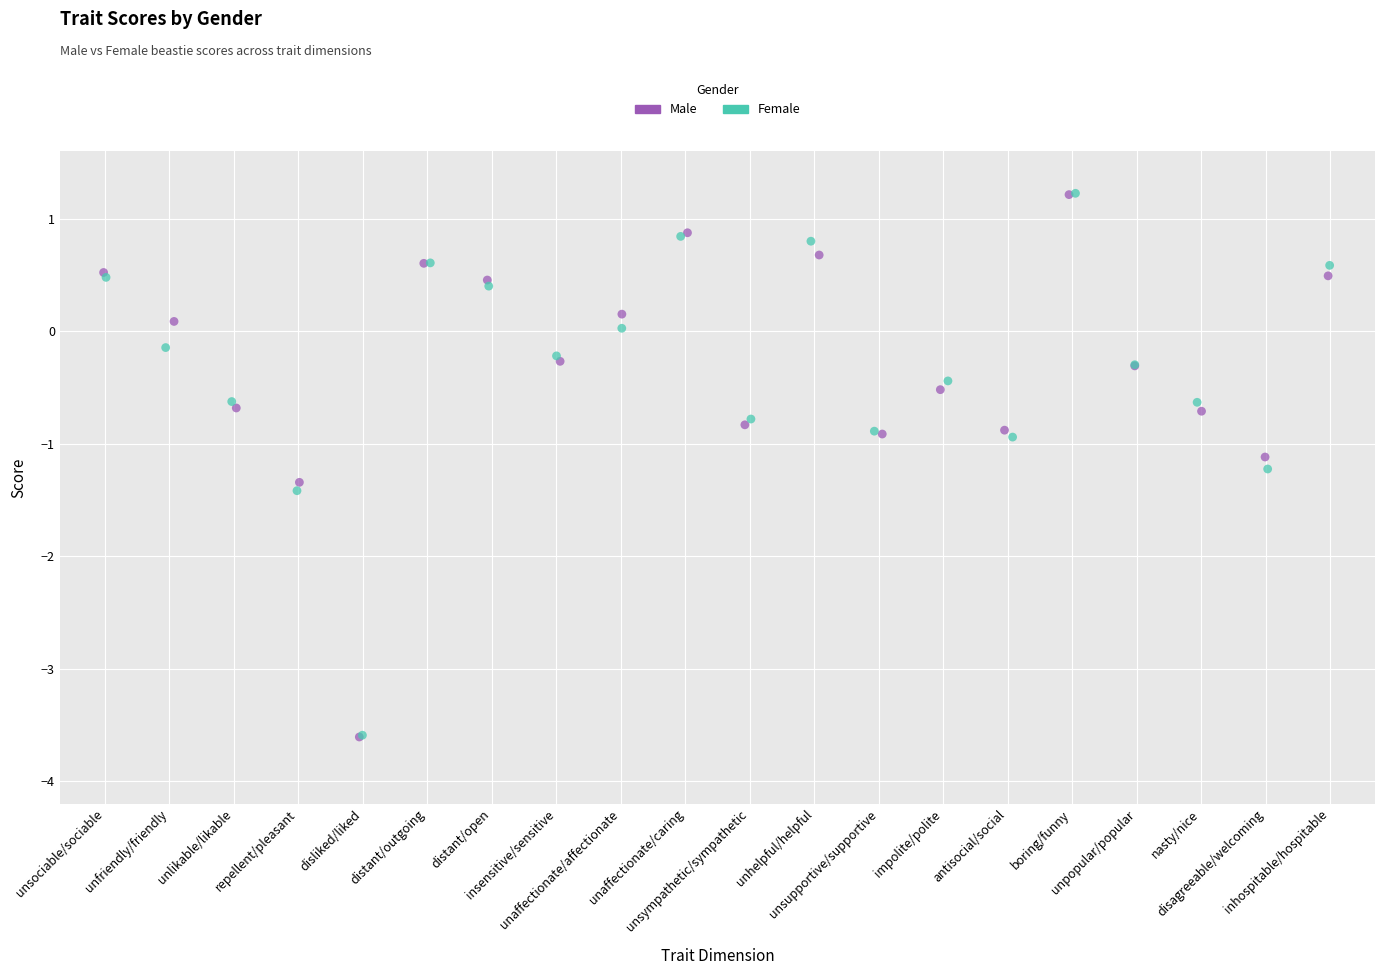

Which series has the widest spread of Y values?

Male